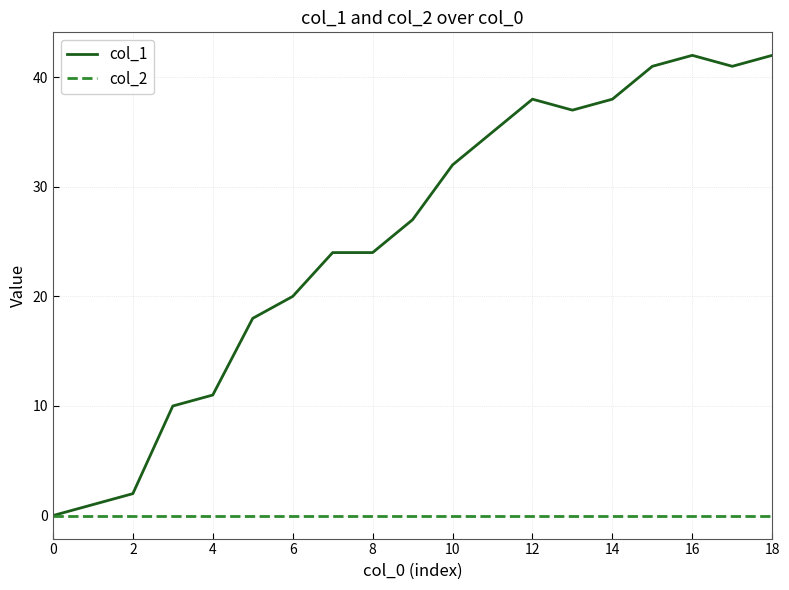

Rank the series by their average value, from highest to lowest.

col_1, col_2